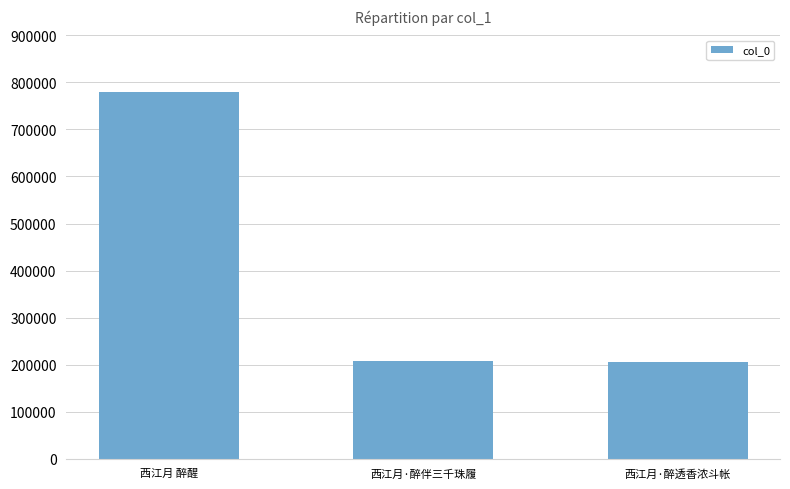

What is the label of the 3rd bar from the right?

西江月 醉醒